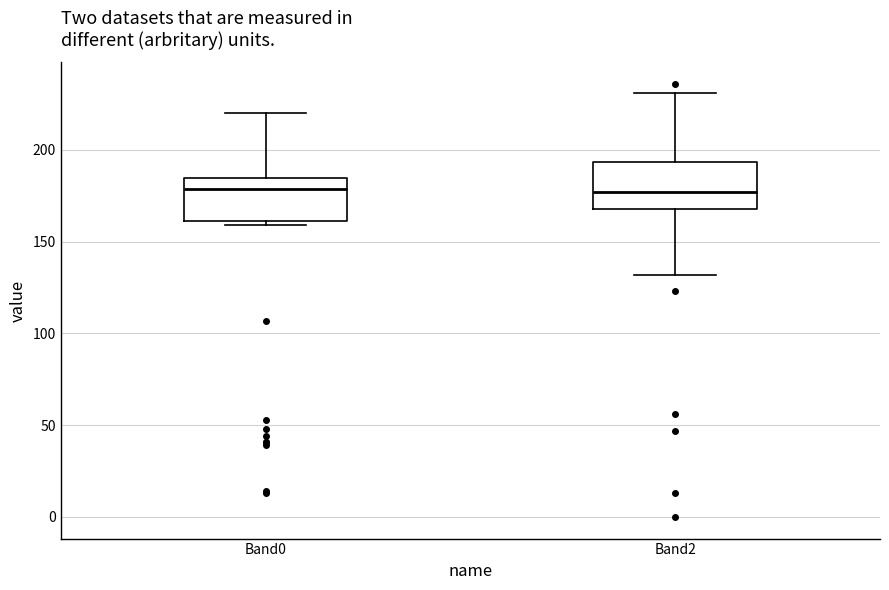

Reading left to right, transcribe this box plot: for each box, give where its median line is, the range the box spans, and where its two whiskers end, as read against the y-axis. The values are not printed on the chart, so give them approximately, as read against the axis.

Band0: median 180, box 160 to 185, whiskers 160 (just below the box's lower edge) to 220
Band2: median 175, box 170 to 195, whiskers 130 to 230